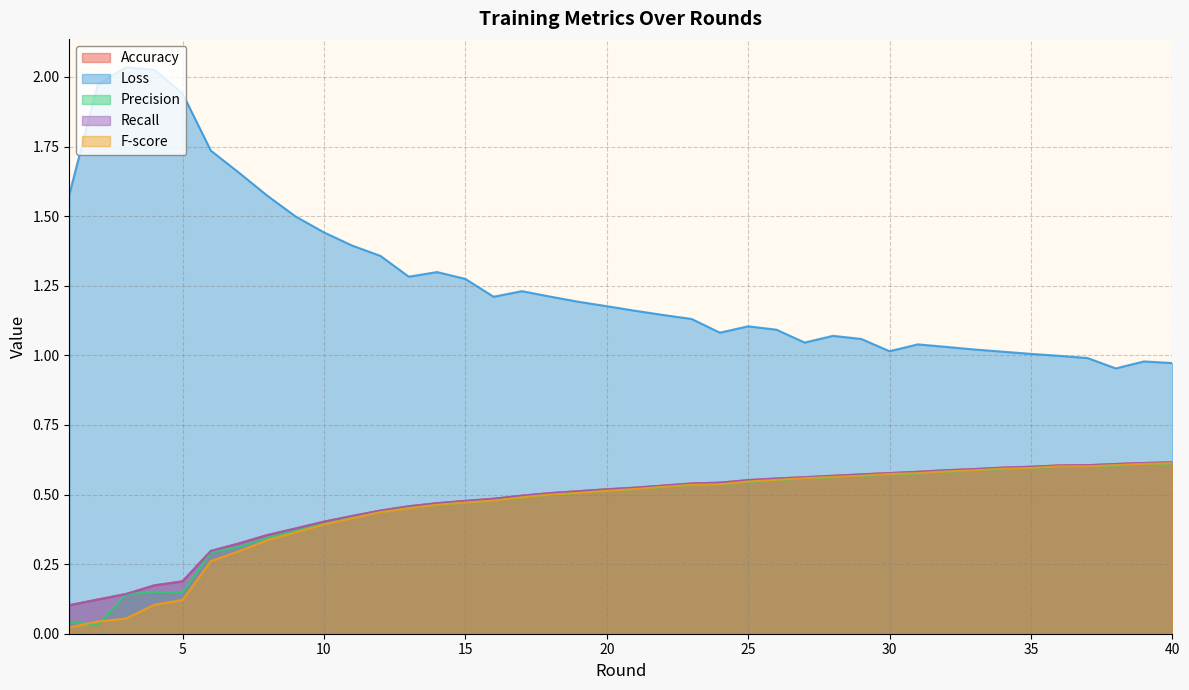

What is the difference between the highest and lowest values at 9?

1.1